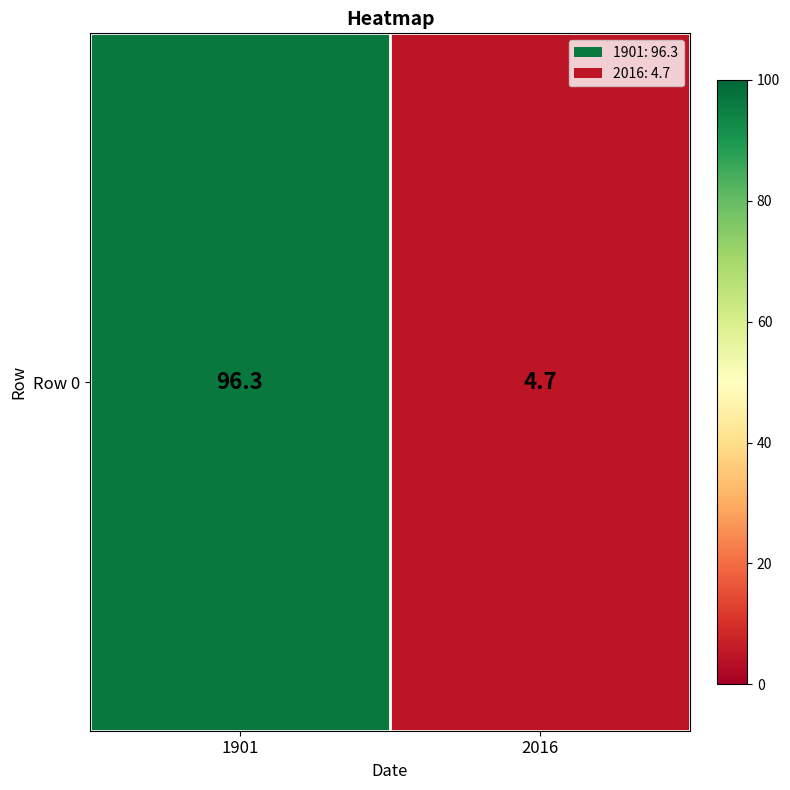

Reading left to right, transcribe all the data shown in this chart.

1901=96.3	2016=4.7